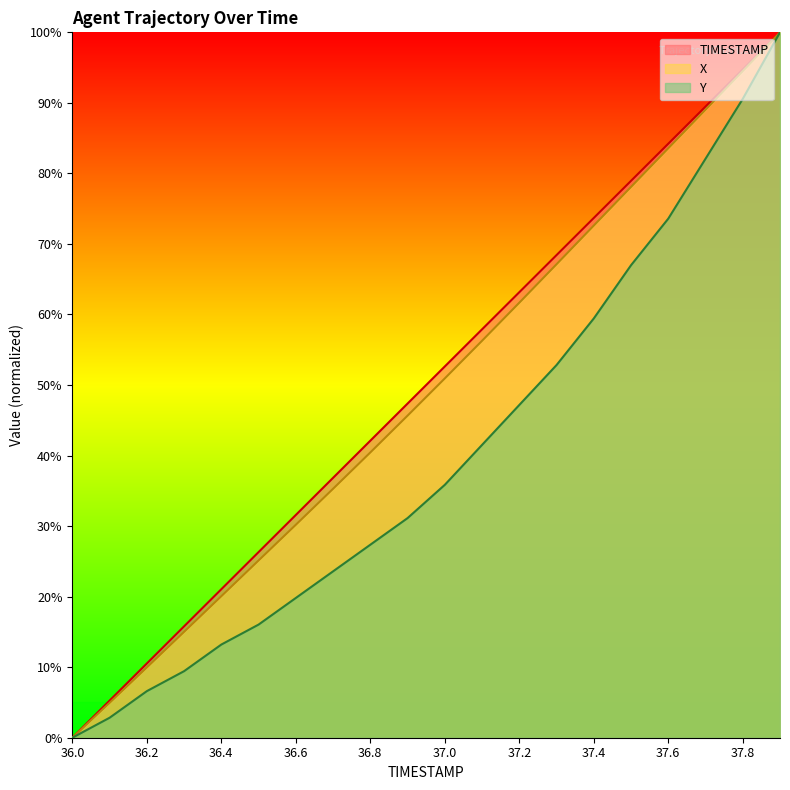

Which category has the lowest value across all series?

36.0